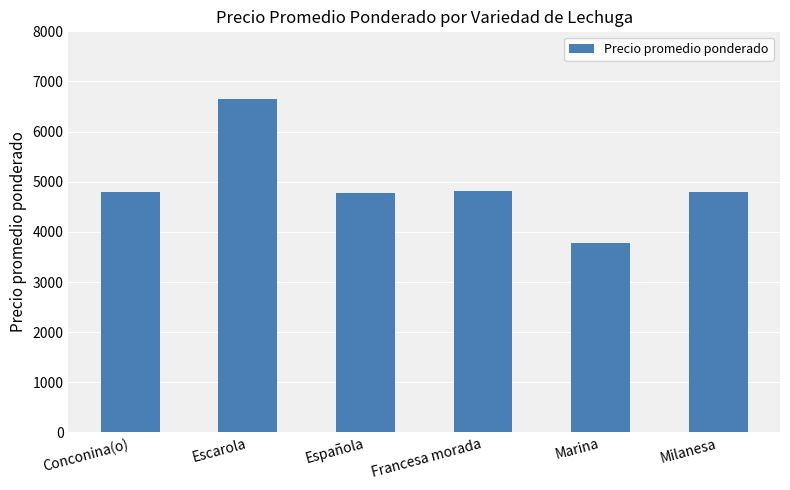

Does the chart contain stacked bars?

No